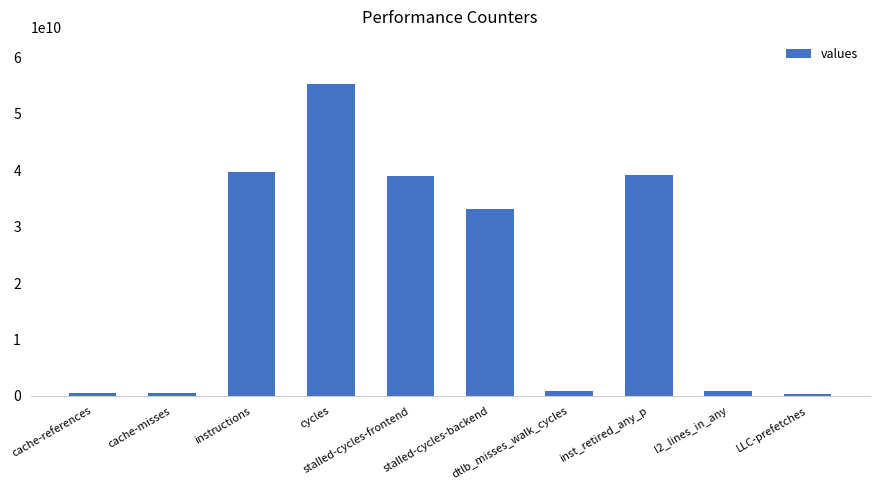

What is the smallest value displayed?

315773939